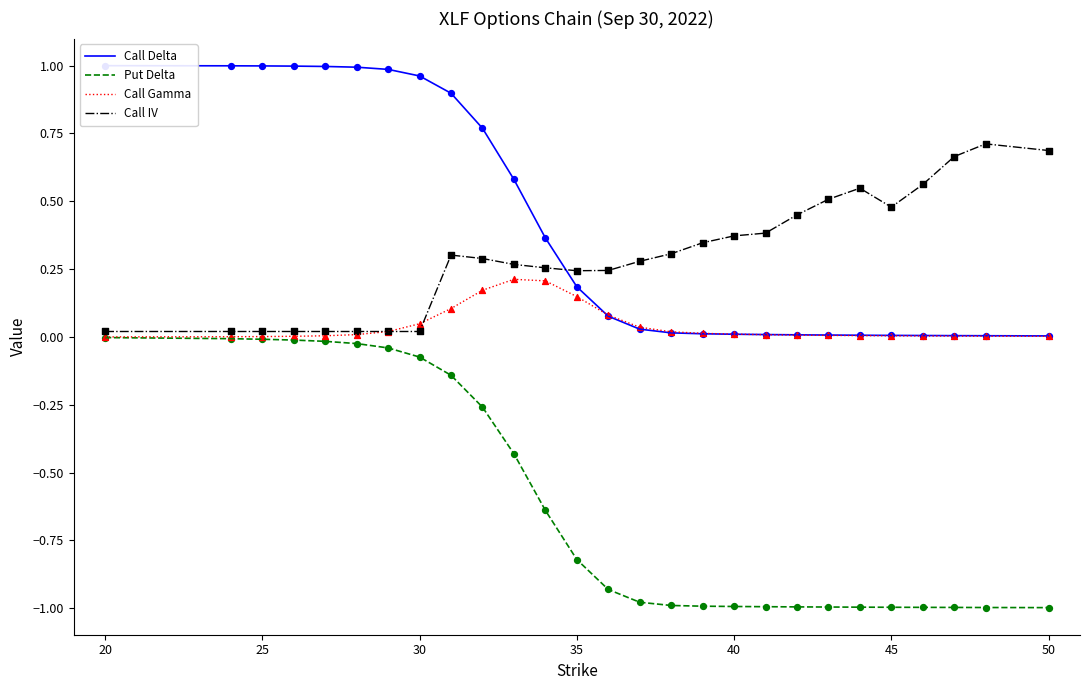

Which series has the widest spread of Y values?

Call Delta